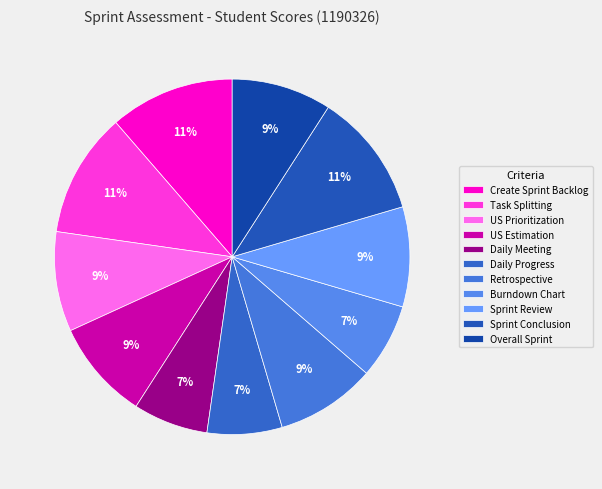

How many slices are in this pie chart?

11